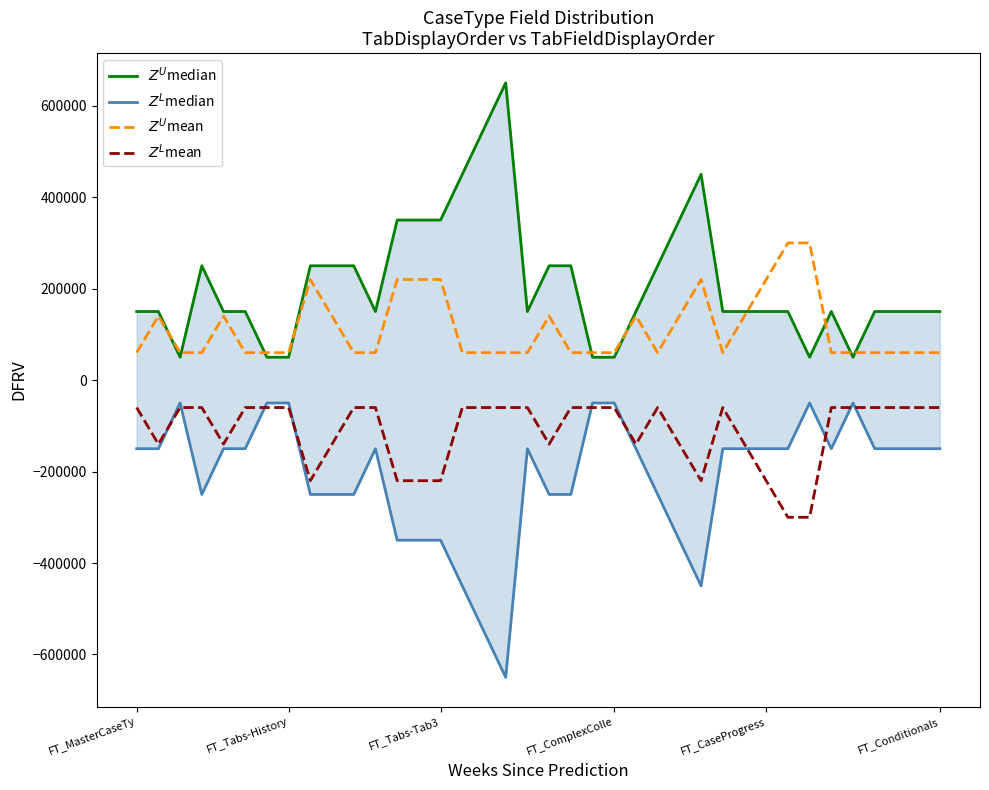

What value does the $Z^L$median series have at 10, to the nearest 100?

-250000